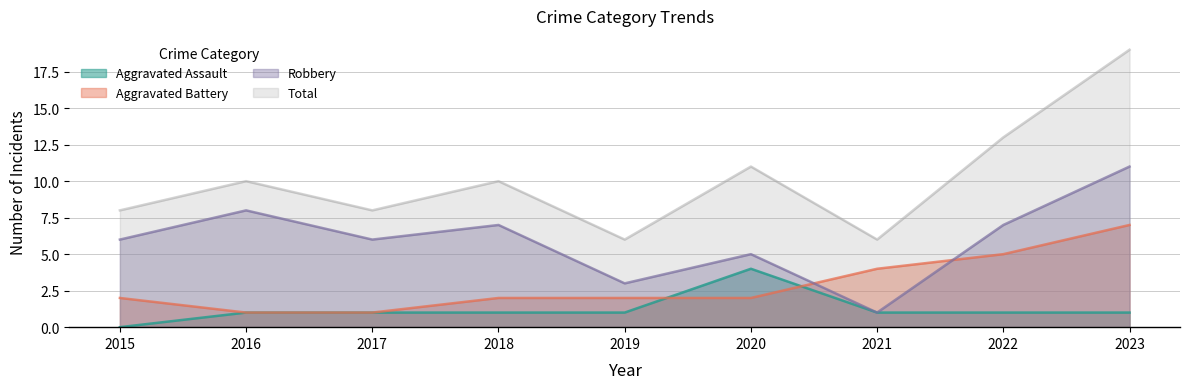

How many positive values does the Aggravated Assault series have?

8